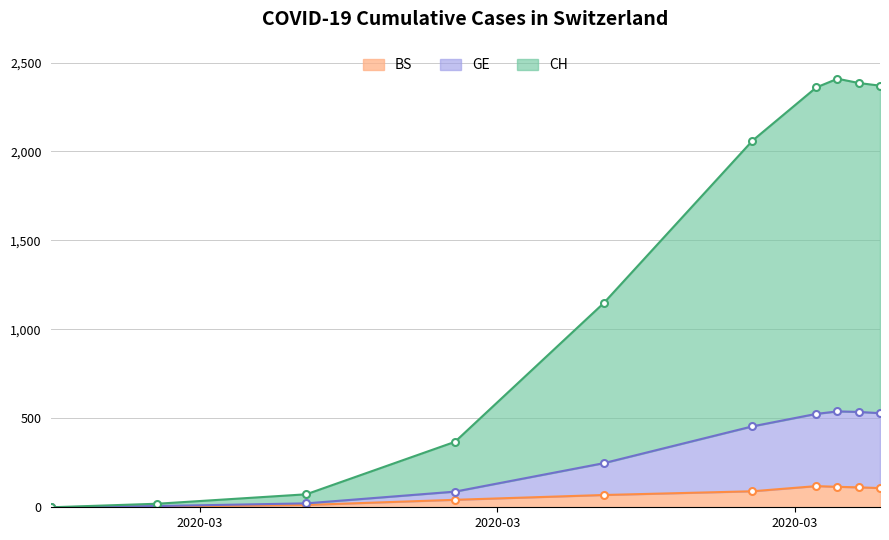

Which series has the widest spread of values?

CH